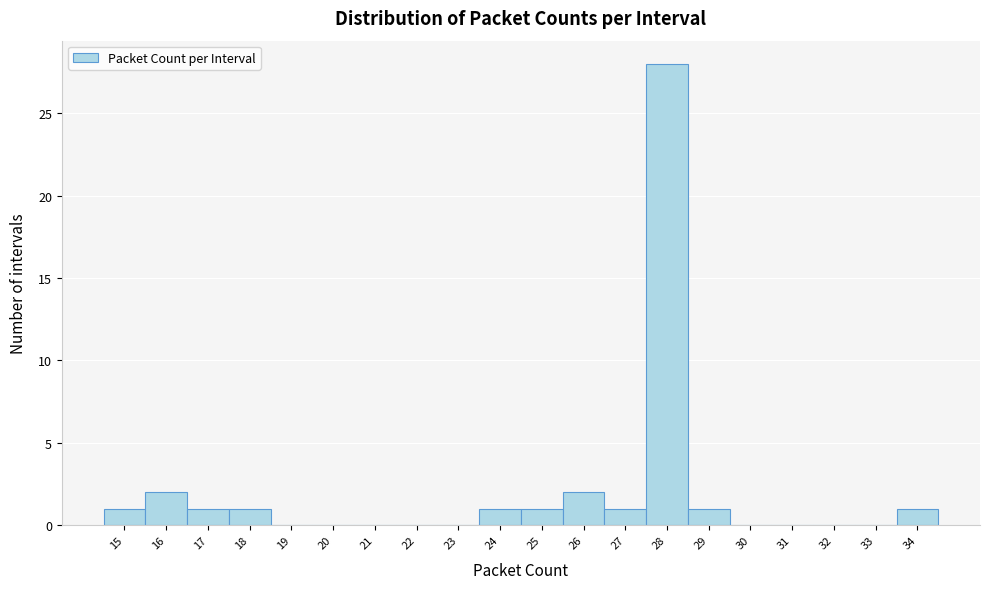

Which range on the x-axis has the tallest bar?

27.5 to 28.5